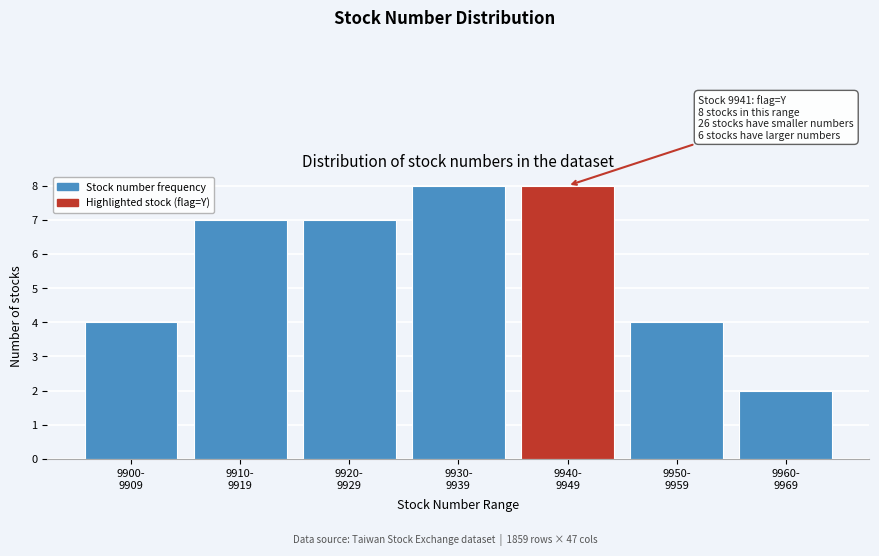

Reading right to left, what are all the values shown in this chart?

2	4	8	8	7	7	4